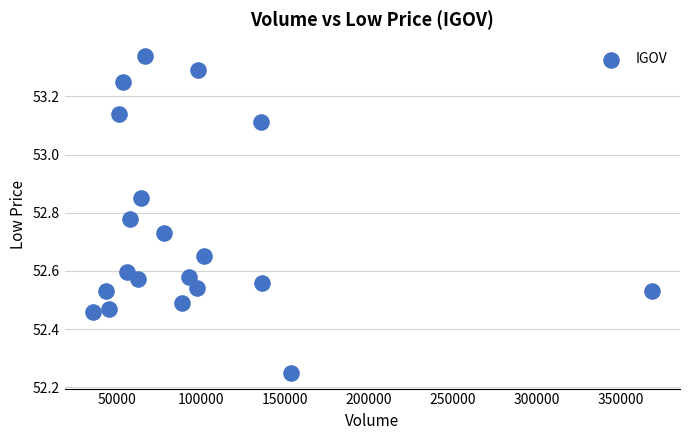

What is the range of X values (max minus min)?

333575.0